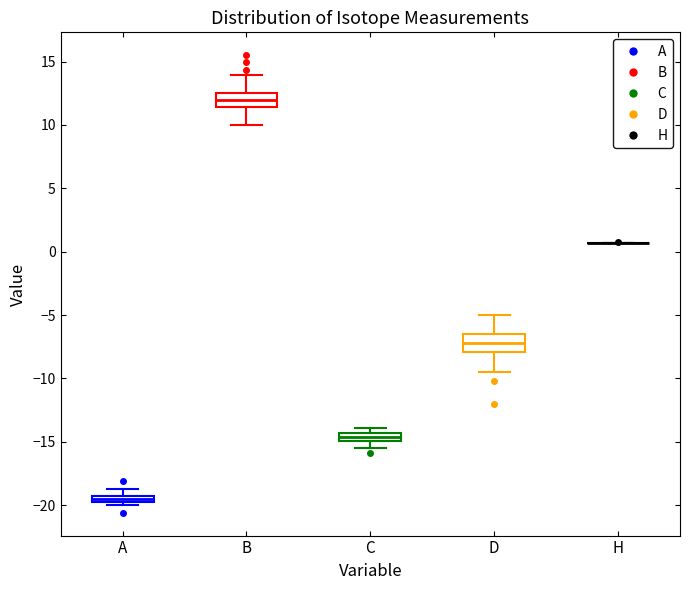

Where is the upper edge of the box for B on the y-axis? The values are not printed on the chart, so give them approximately, as read against the axis.

12.5